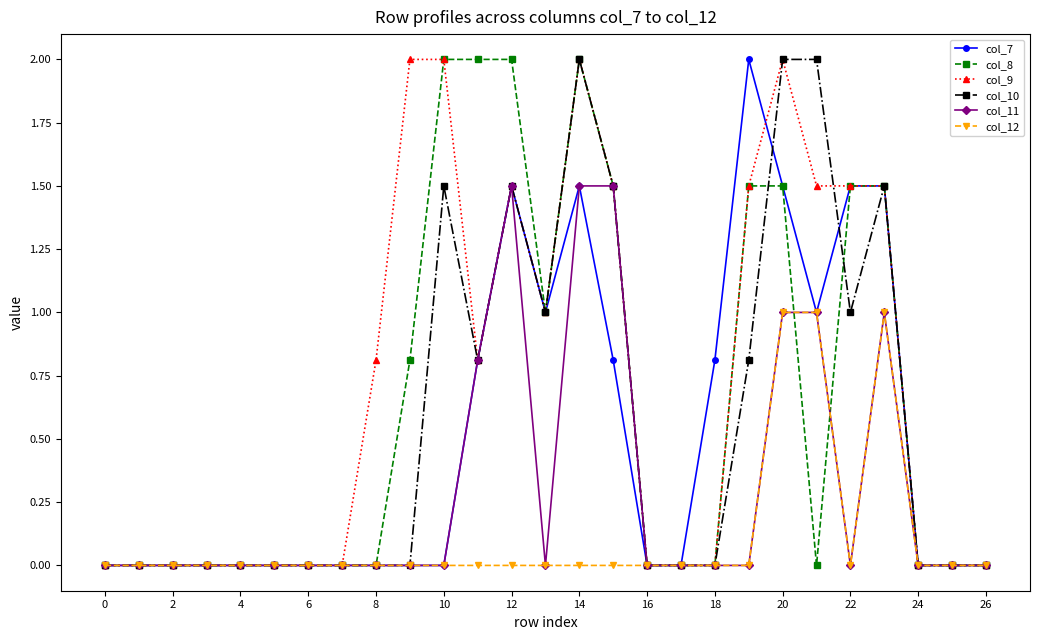

What is the maximum value shown in the chart?

2.0